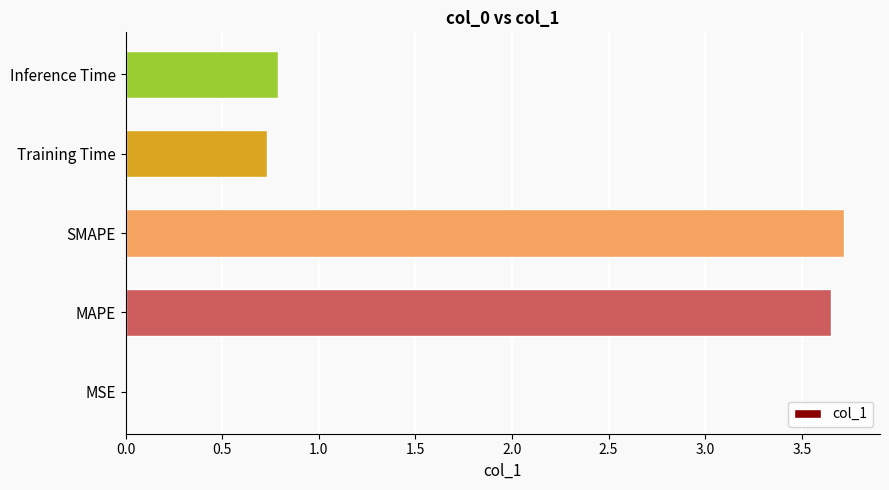

Is it true that the value at Training Time is 0.7?

True